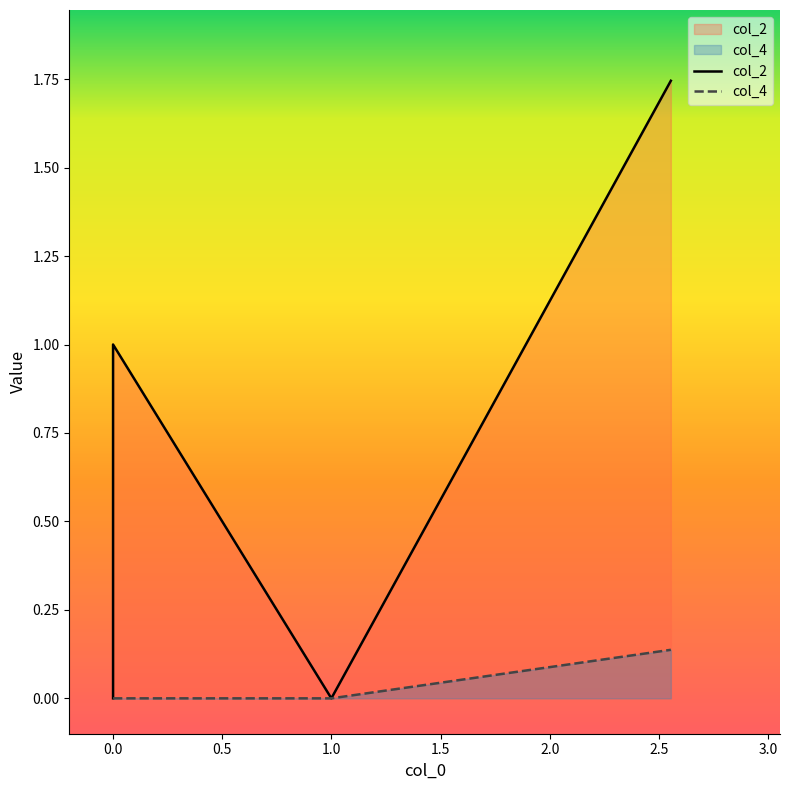

What is the maximum value for col_2?

1.7